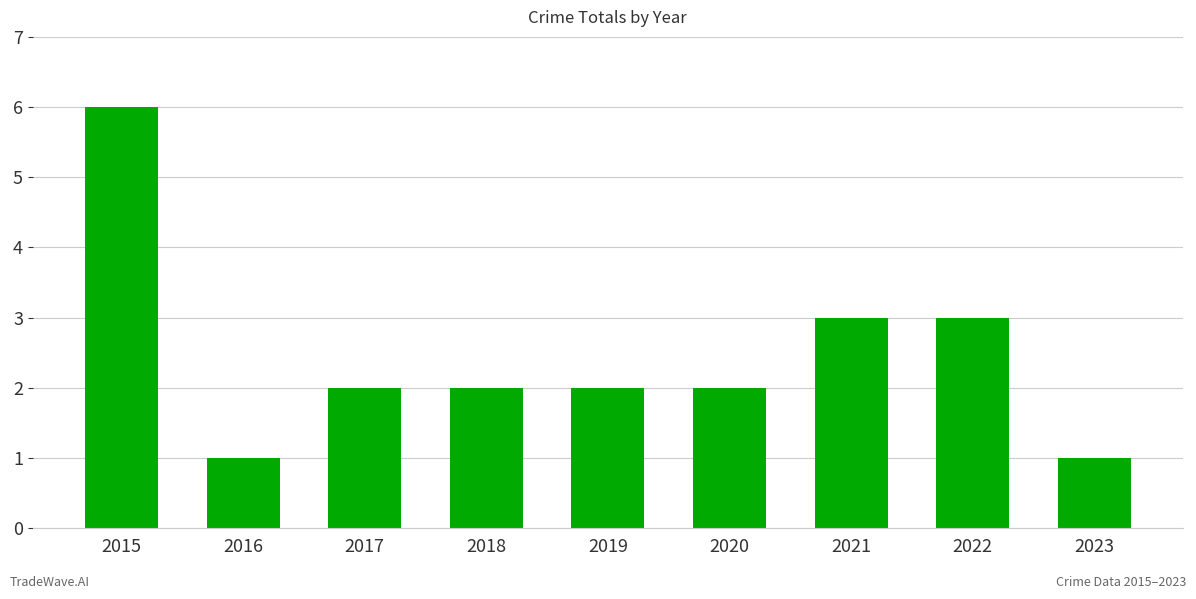

What is the ratio of the value at 2019 to the value at 2018?

1.0